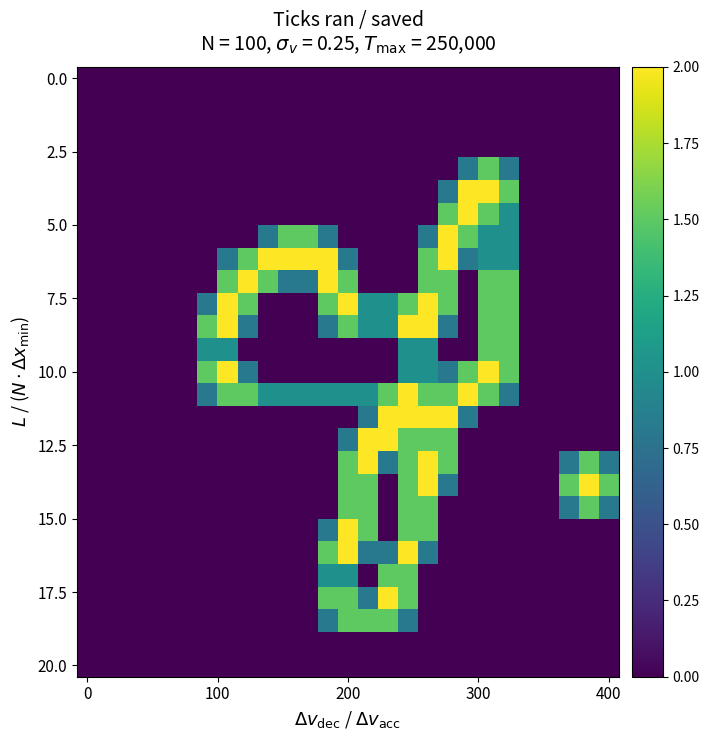

How many series are shown in this chart?

27